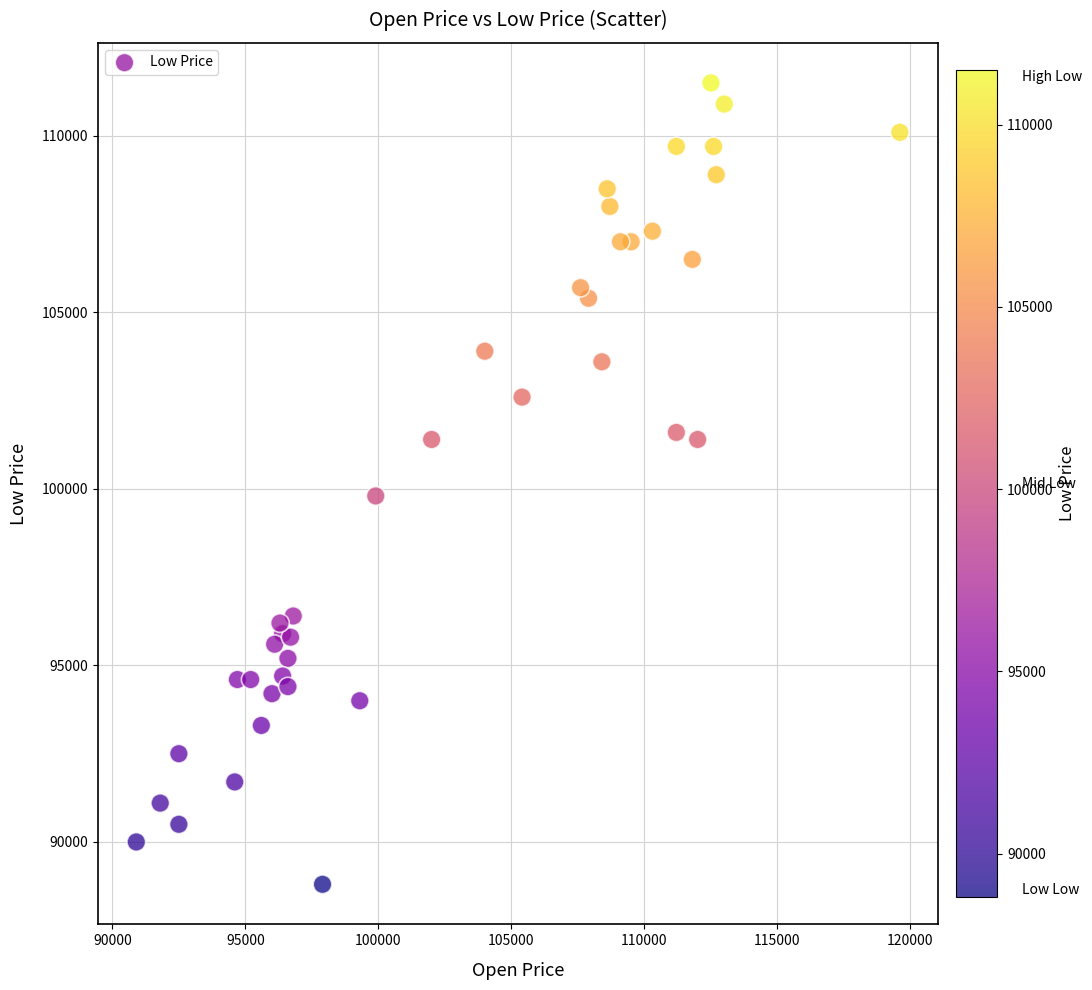

What Y value in the scatter plot is closest to 100150?

99800